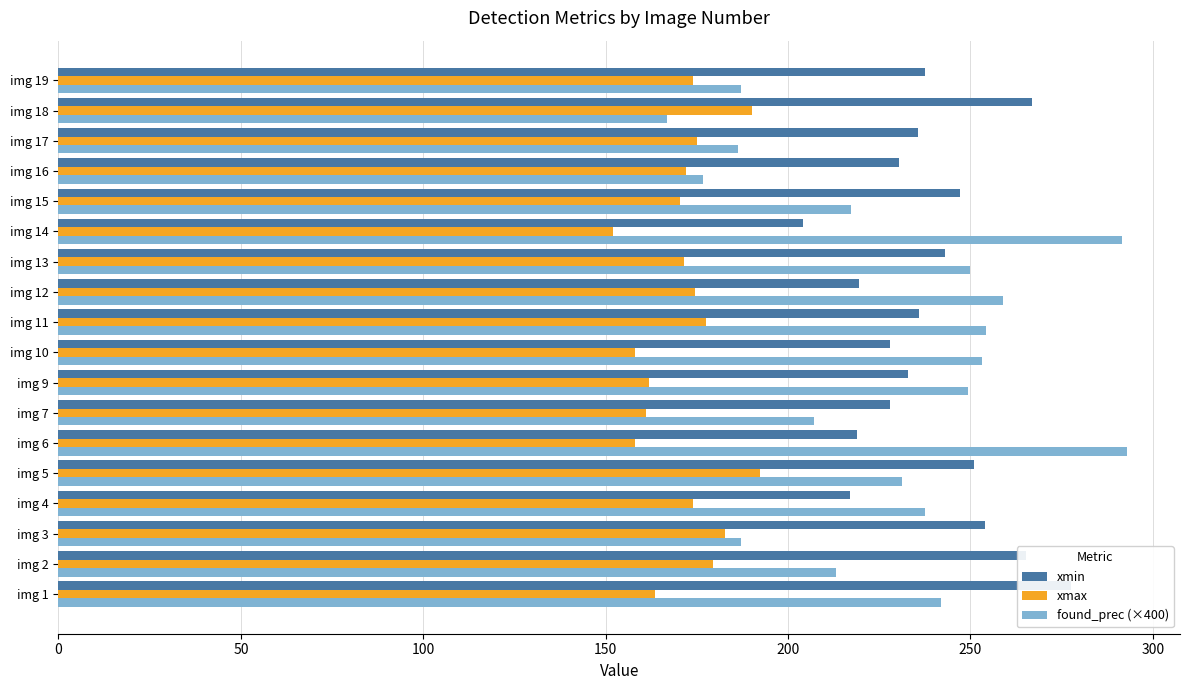

True or false: xmax has a value of 170.5 at img 15.

True